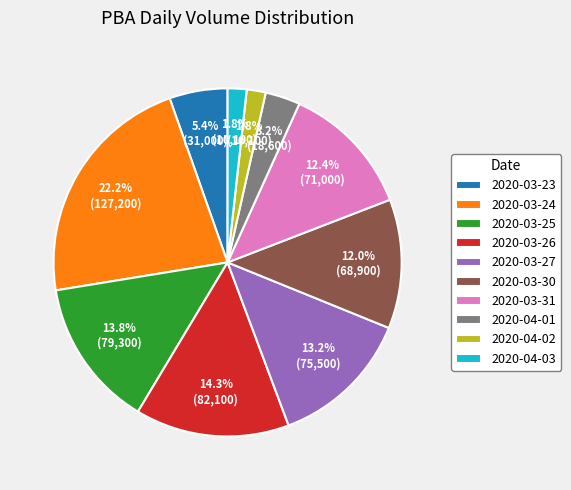

How many segments does this pie chart have?

10